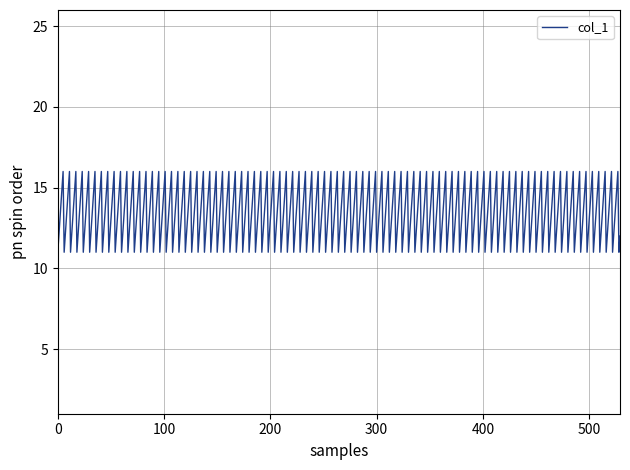

What is the minimum value shown in the chart?

11